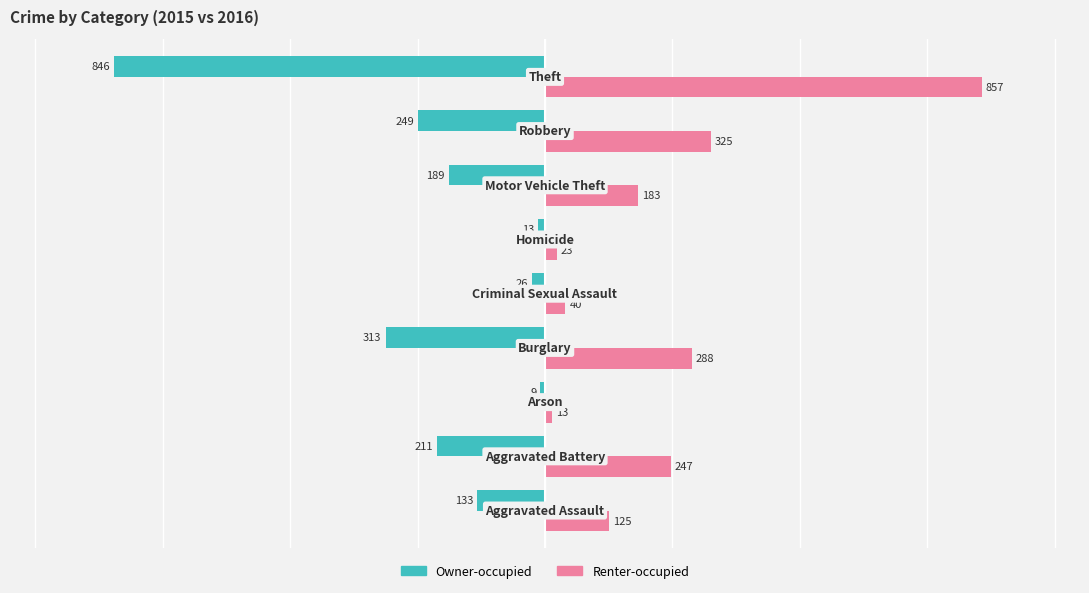

Which series has the largest total across all categories?

Renter-occupied